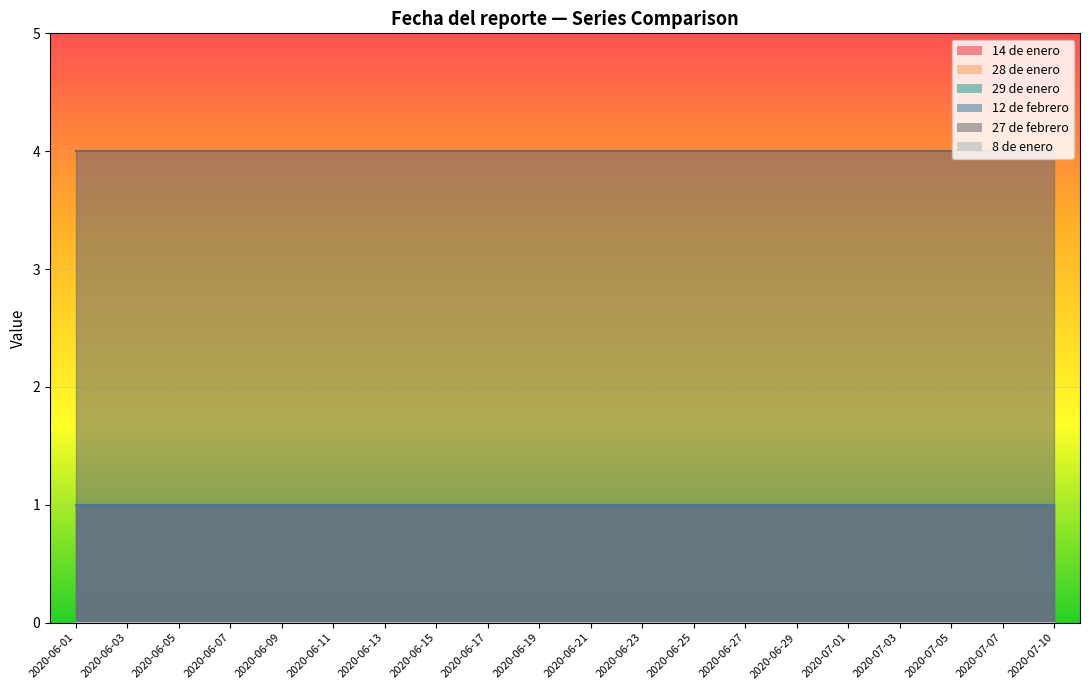

True or false: 8 de enero and 12 de febrero cross at least once.

False